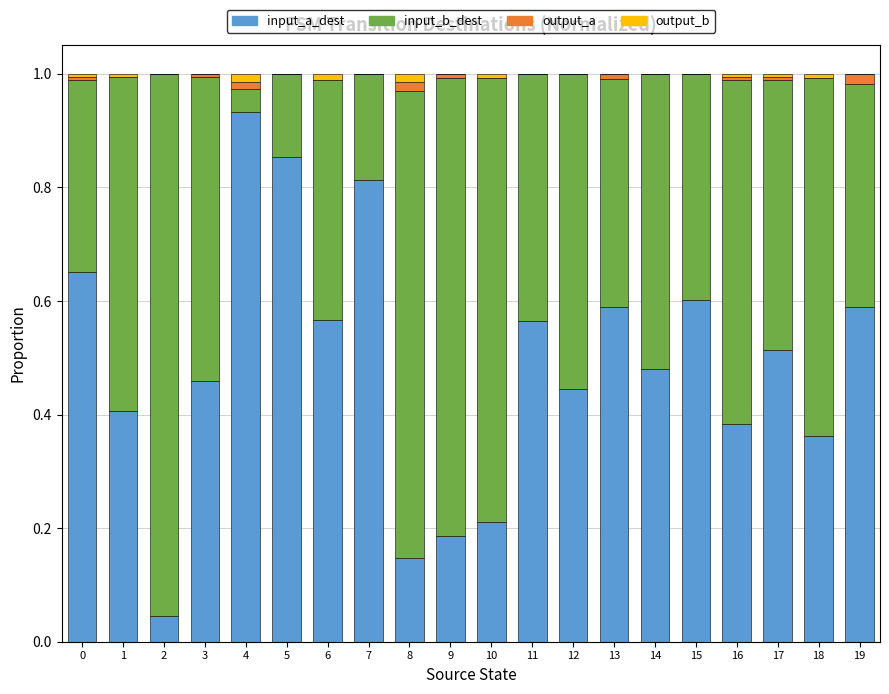

What is the sum of all input_a_dest values?

9.8